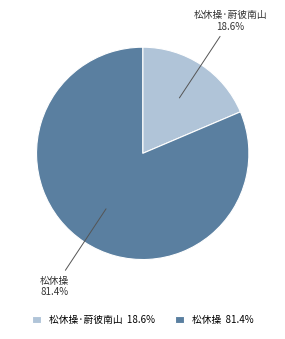

To the nearest percent, what percentage of the pie is 松休操·蔚彼南山?

19%